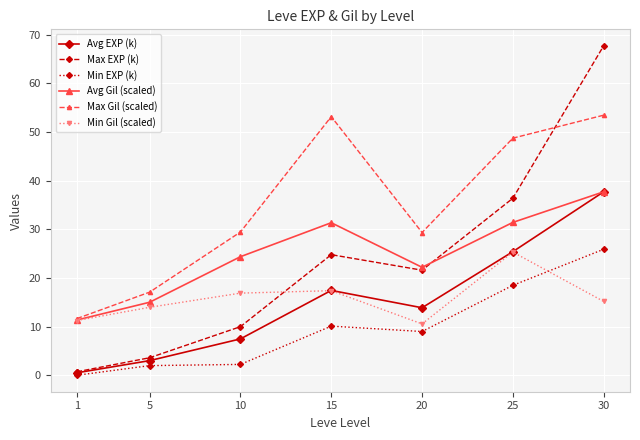

What is the value of the Max EXP (k) point at the 7th from the left?

67.7